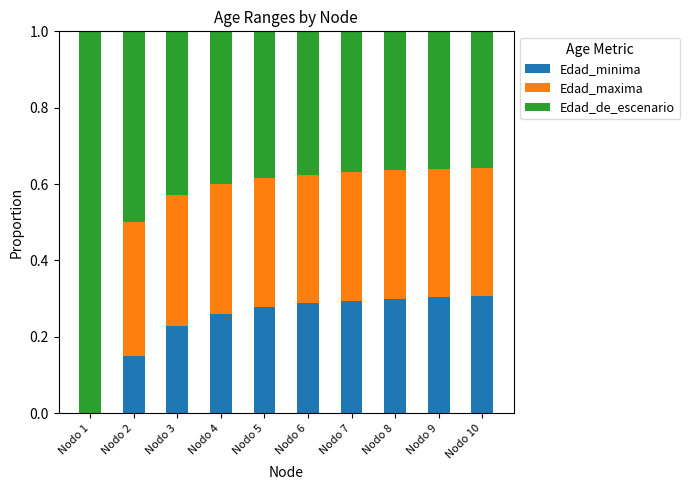

Is it true that Edad_minima equals 0.2 at Nodo 10?

False